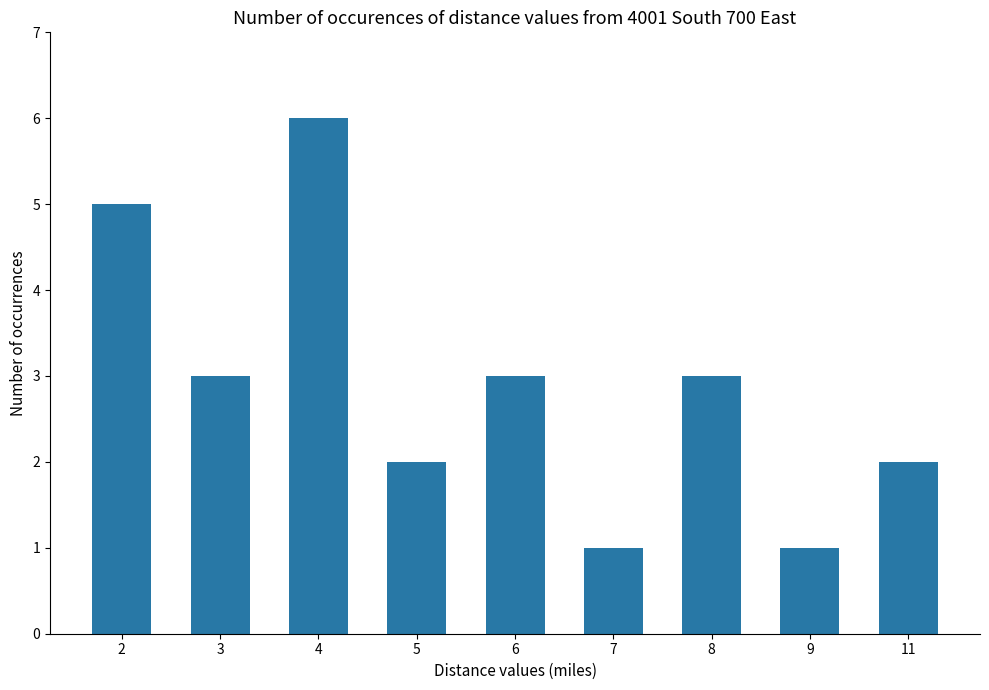

How many data points does each series have?

9